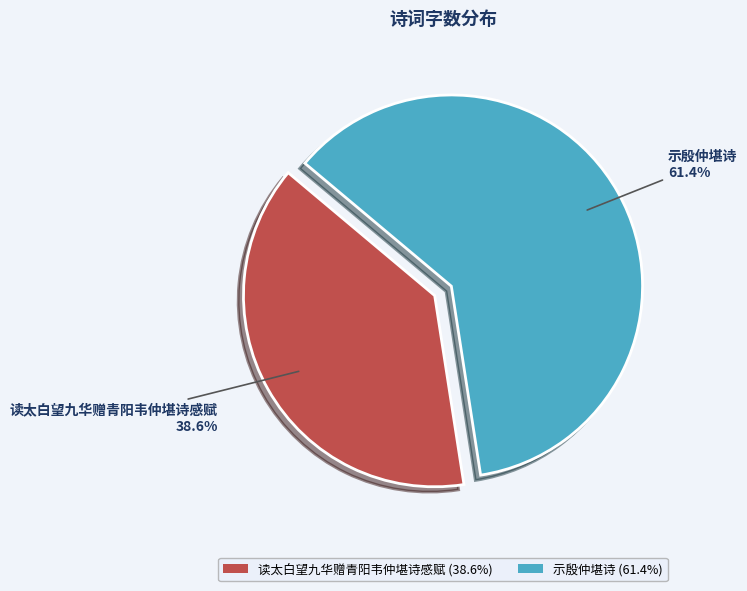

Is there any slice that represents more than half of the pie?

Yes